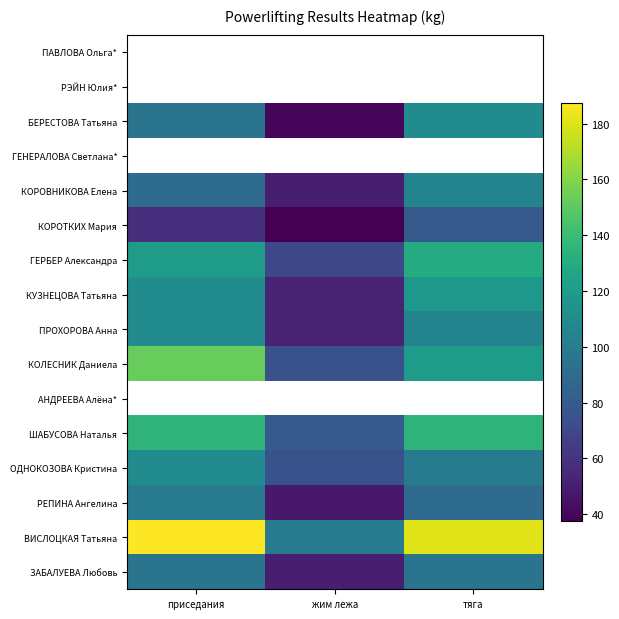

Count the ГЕРБЕР Александра values in the range 70 to 130.

3